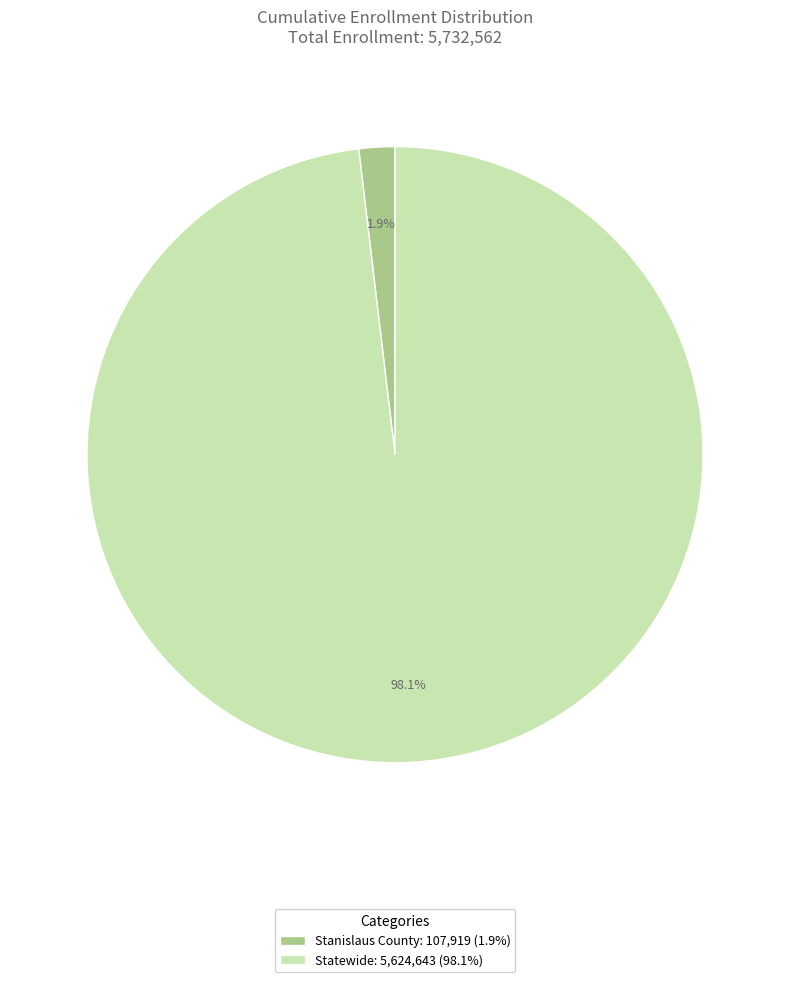

The Stanislaus County slice represents 2% of the pie. True or false?

True